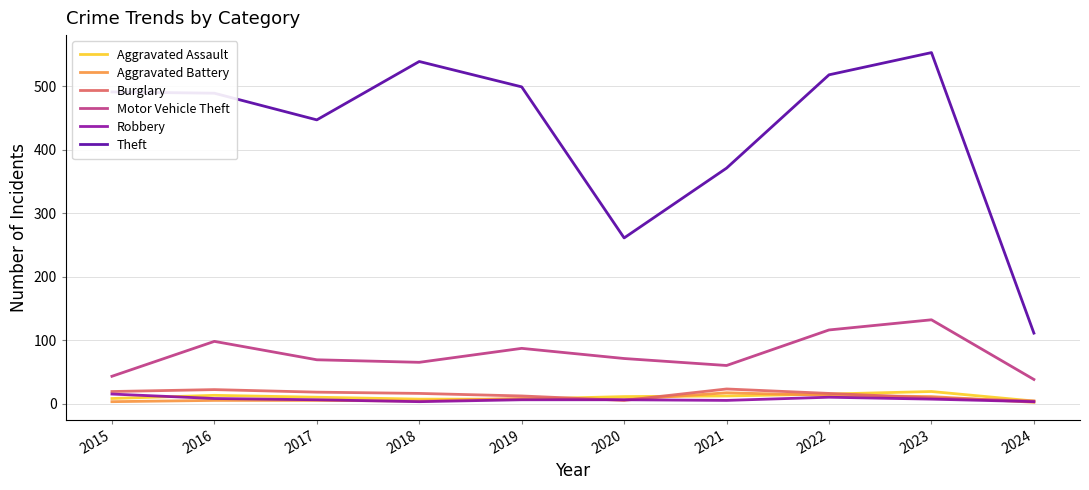

What is the total value across all series at 2017?

555